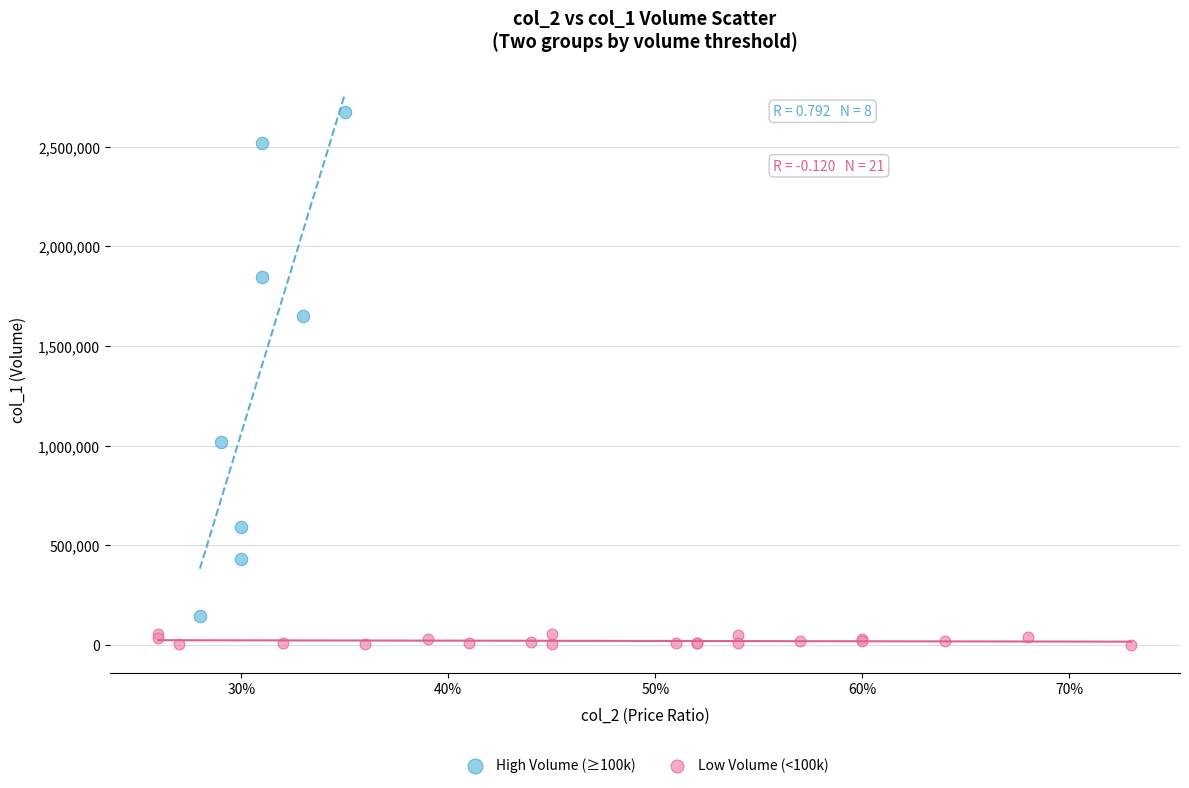

Which series has the largest Y range (max minus min)?

High Volume (≥100k)